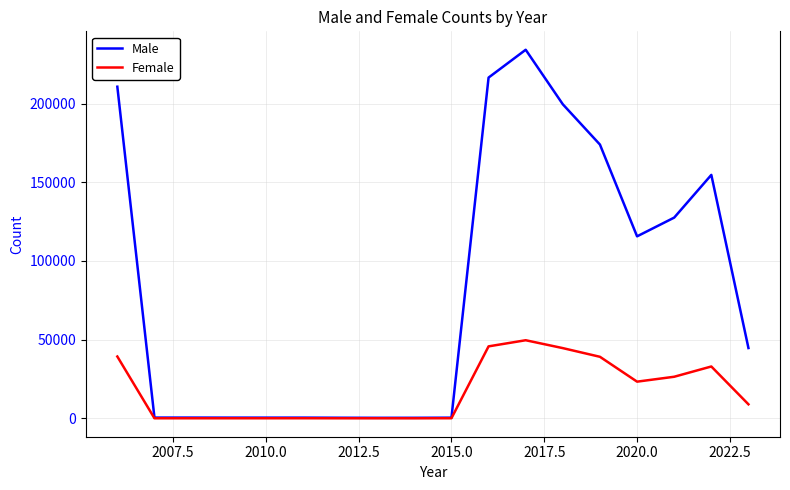

How many categories are shown in the chart?

18